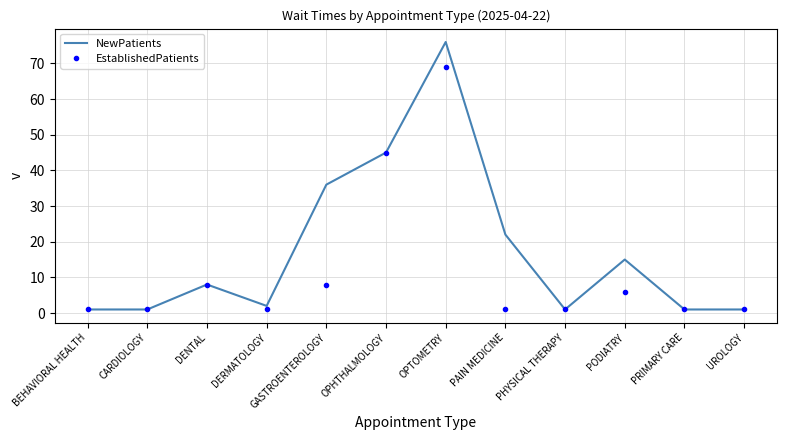

What are all the series names shown in the legend?

NewPatients, EstablishedPatients